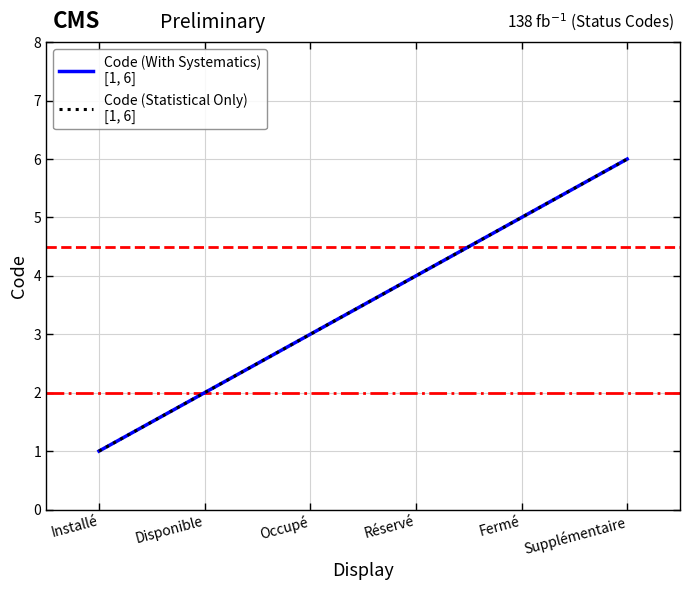

Does the chart display data point markers on the line(s)?

No